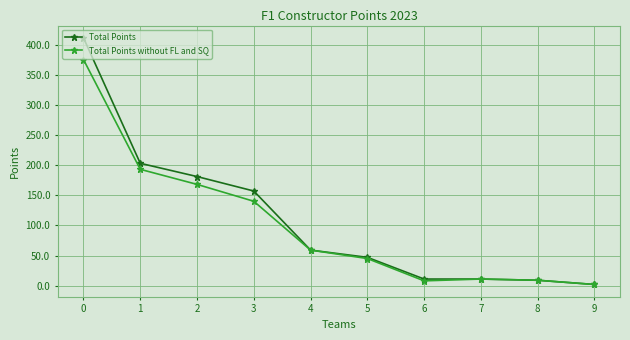

What is the difference between the second highest and minimum values in the Total Points without FL and SQ series?

191